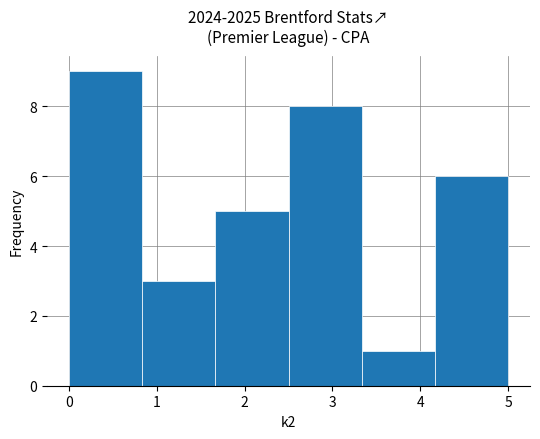

Reading left to right, transcribe this chart: for each bar, give the range it covers on the x-axis and its height. Neither the bar edges nor the heights are printed on the chart, so give them approximately, as read against the axes.

0.0 to 0.8: 9
0.8 to 1.7: 3
1.7 to 2.5: 5
2.5 to 3.3: 8
3.3 to 4.2: 1
4.2 to 5.0: 6